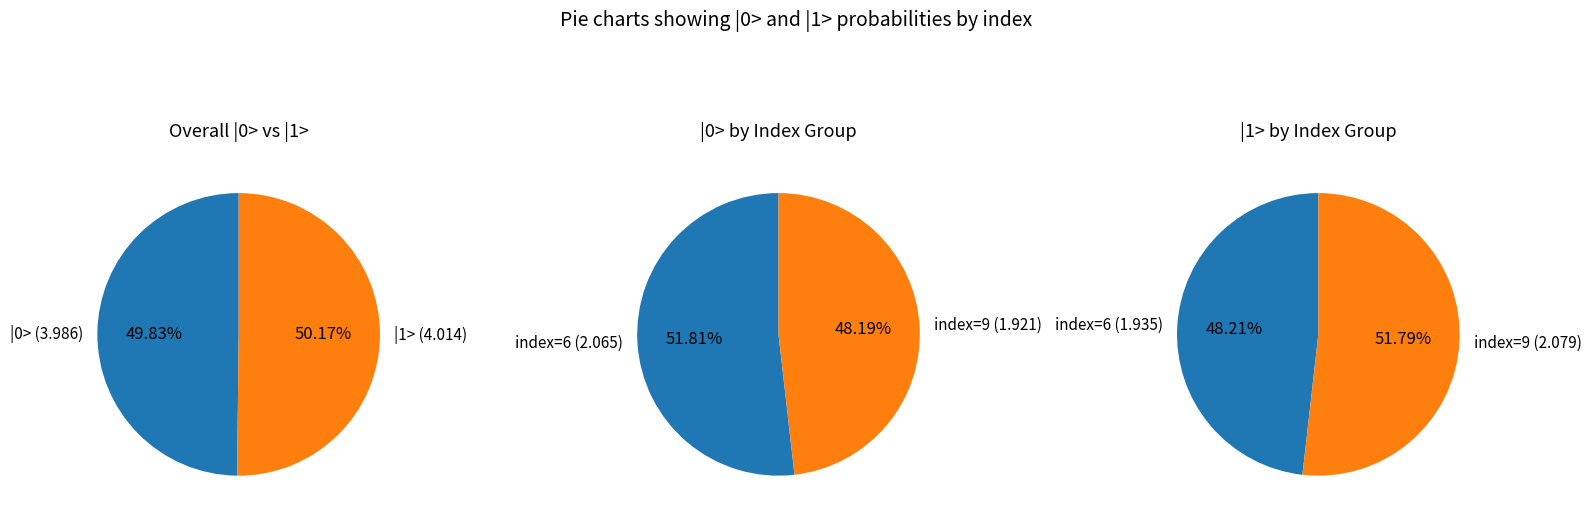

Do 7 and 6 together represent more than half of the pie?

No